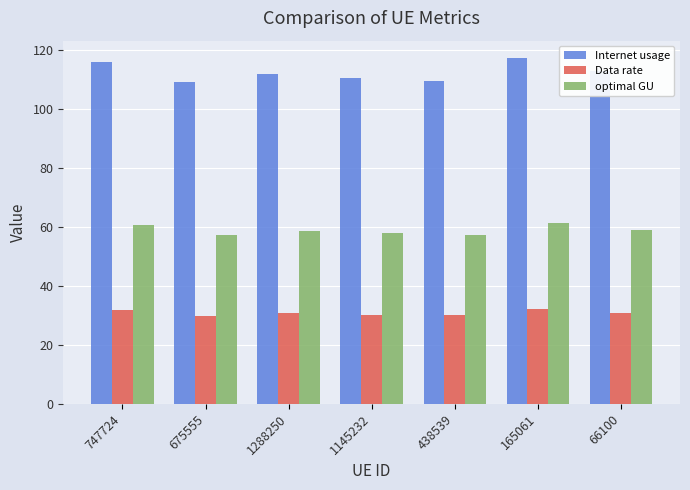

Are the bars grouped side by side (vs. stacked)?

Yes